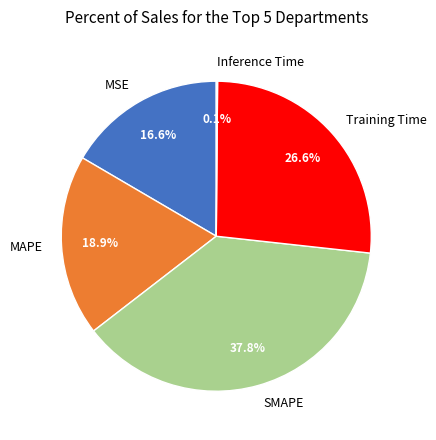

To the nearest percent, what is the difference between the Training Time and MAPE slice percentages?

8%